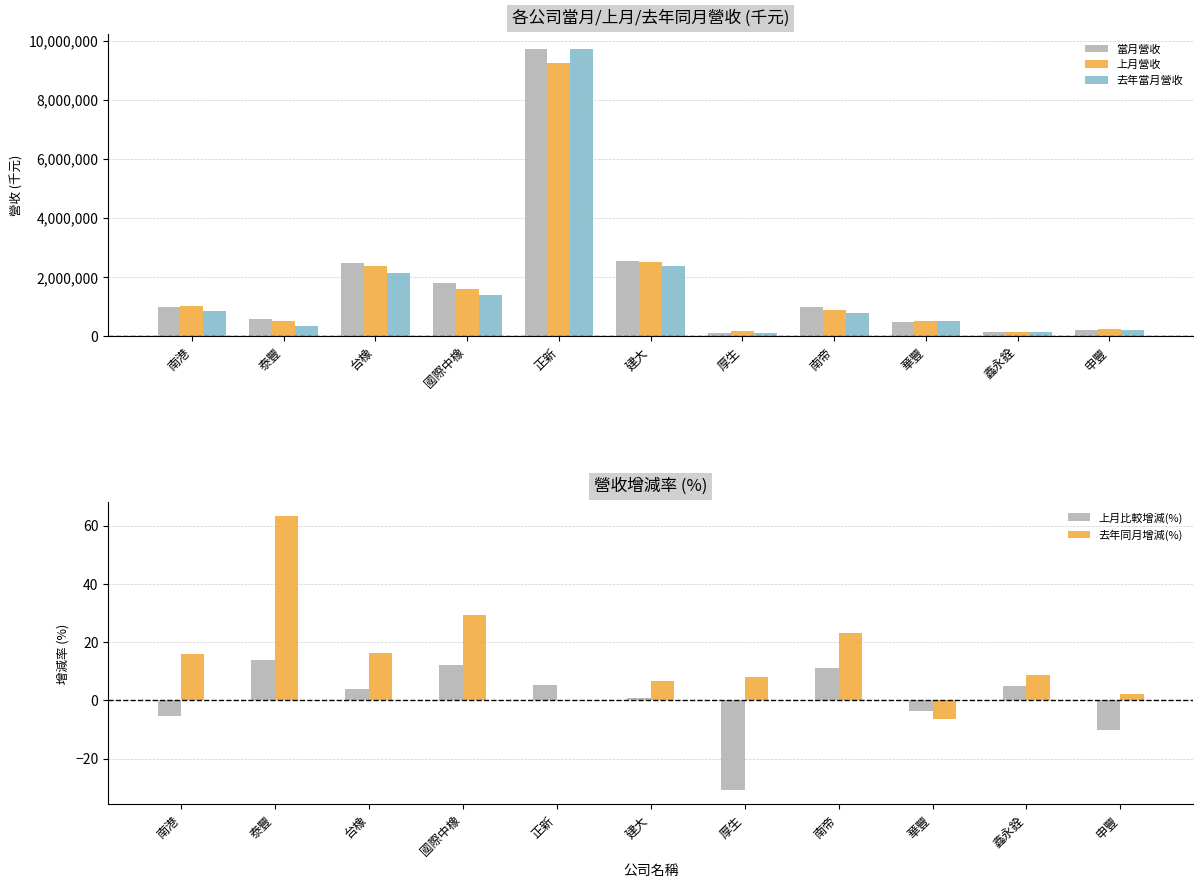

Reading left to right, extract all data points from this chart.

當月營收: 977300.0	570643.0	2482763.0	1803091.0	9742757.0	2538122.0	119961.0	973628.0	492694.0	145483.0	215787.0
上月營收: 1031318.0	500375.0	2392861.0	1607243.0	9266487.0	2514407.0	173691.0	877274.0	511040.0	138590.0	240331.0
去年當月營收: 842905.0	349289.0	2133368.0	1394839.0	9730918.0	2380243.0	110883.0	791342.0	525579.0	133733.0	211459.0
上月比較增減(%): -5.2	14.0	3.8	12.2	5.1	0.9	-30.9	11.0	-3.6	5.0	-10.2
去年同月增減(%): 15.9	63.4	16.4	29.3	0.1	6.6	8.2	23.0	-6.2	8.8	2.0